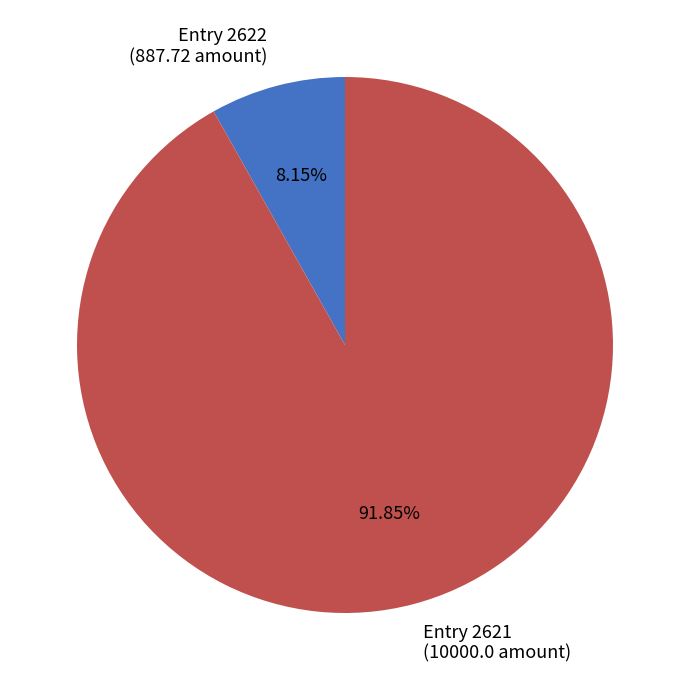

What is the ratio of the value at Entry 2621 (10000.0 amount) to the value at Entry 2622 (887.72 amount)?

11.3